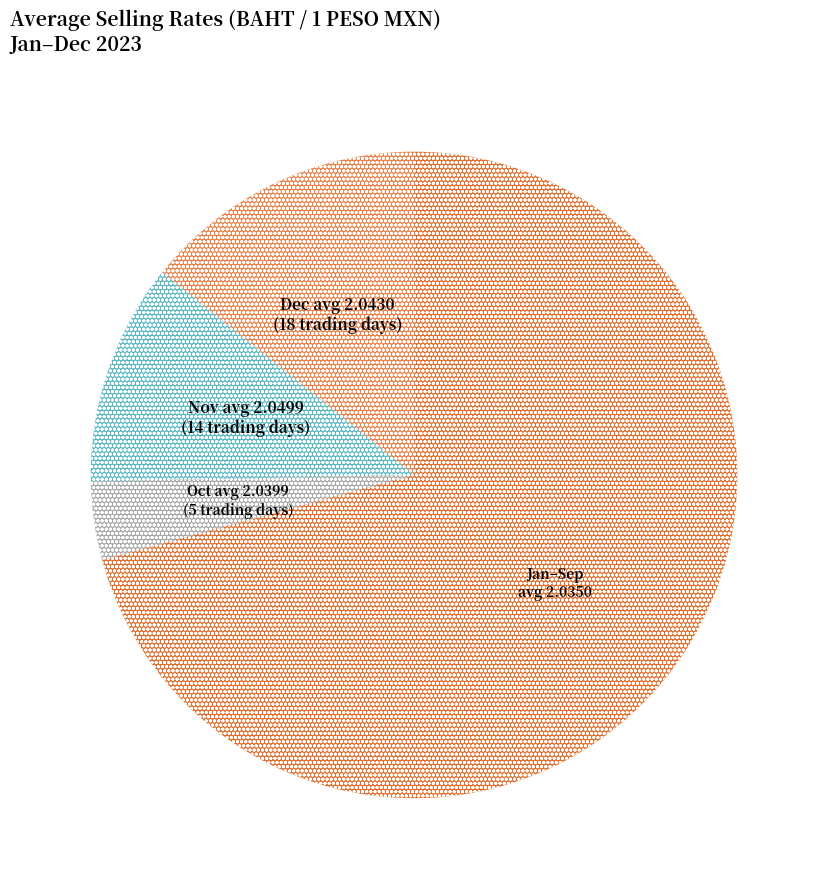

How many slices are in this pie chart?

4